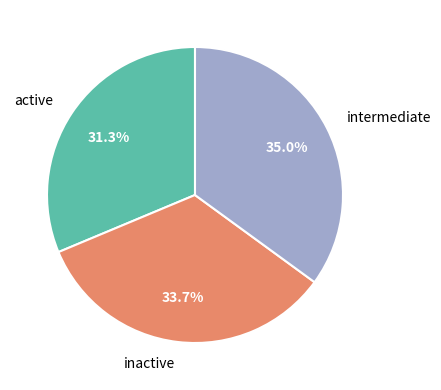

Approximately how many times larger is the value at intermediate compared to inactive?

1.0